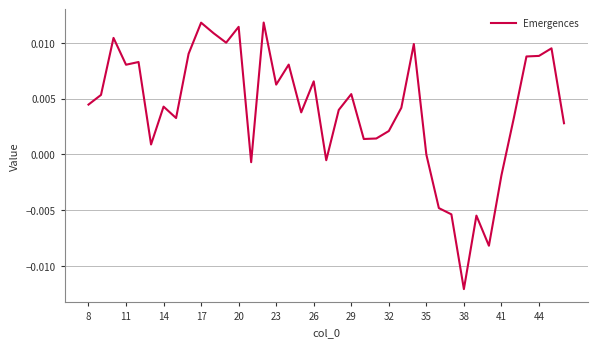

Does the chart have visible grid lines?

Yes